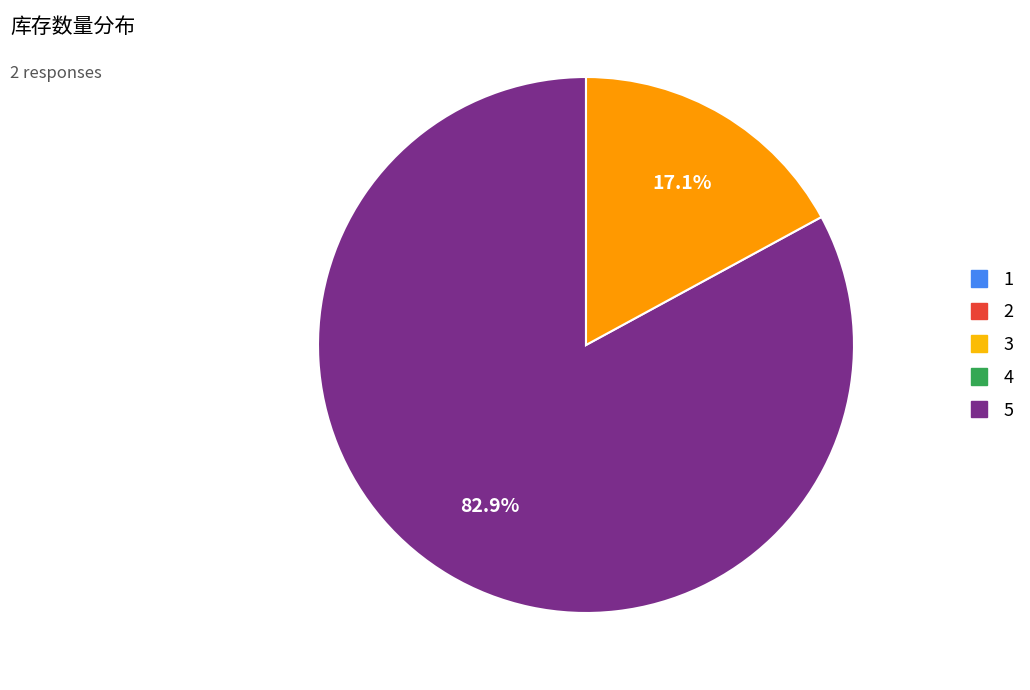

Is there a majority slice in this chart?

Yes